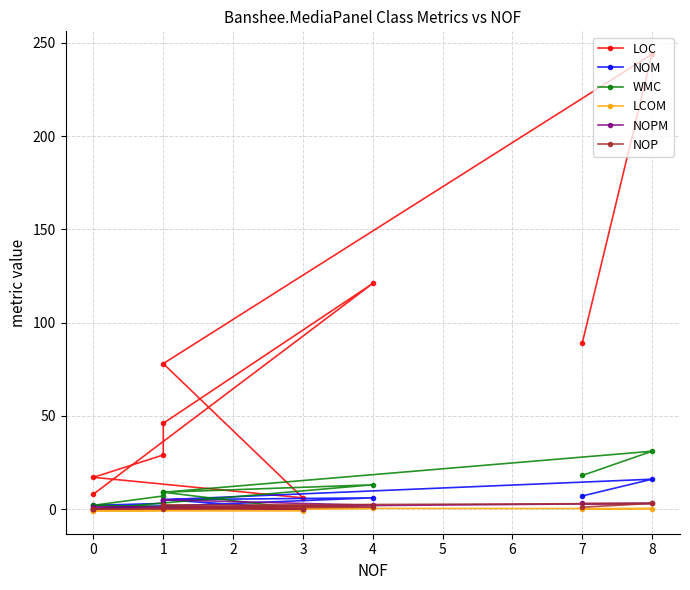

True or false: WMC has a value of 2.0 at 3.

True